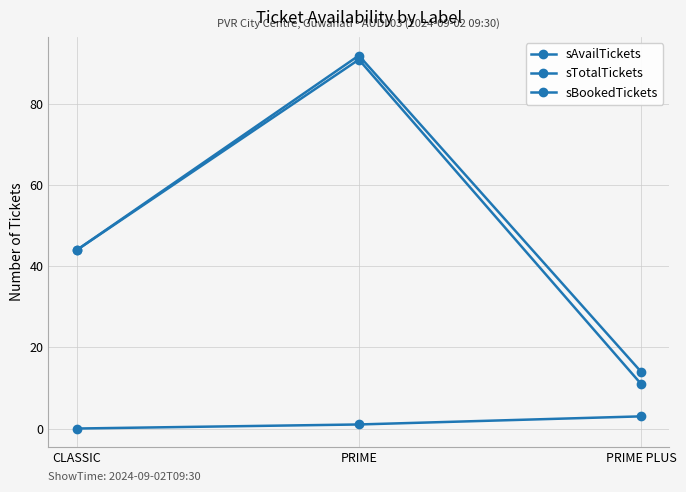

What is the value of the sTotalTickets point at the 3rd from the left?

14